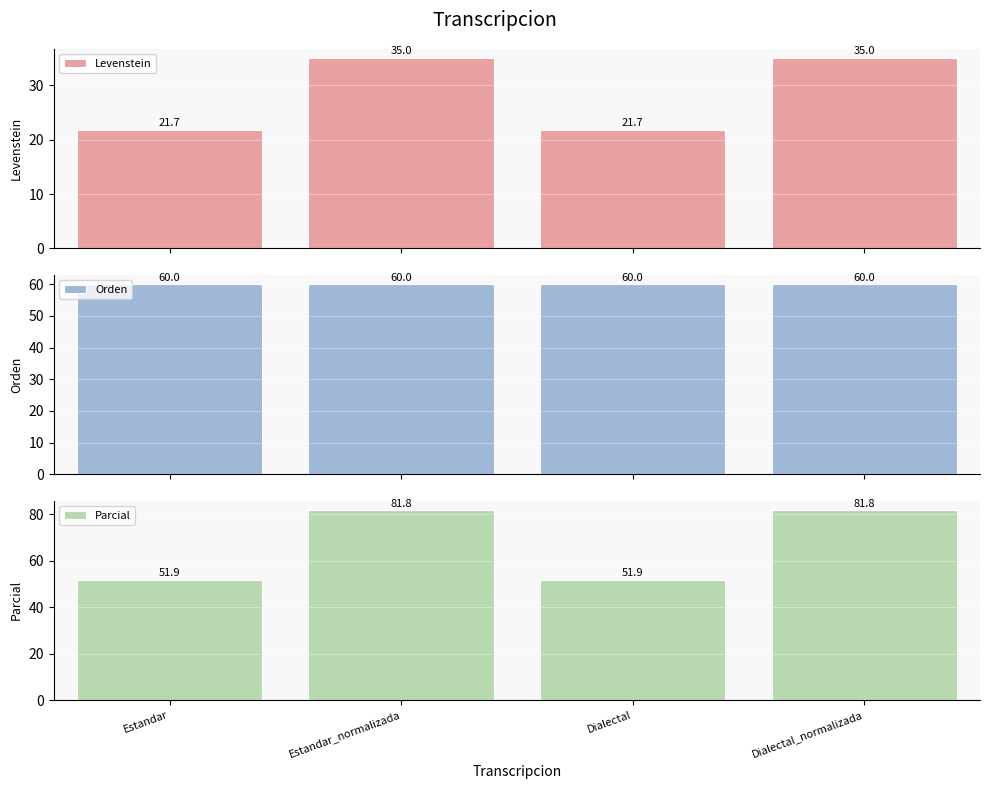

Are the bars grouped side by side (vs. stacked)?

Yes